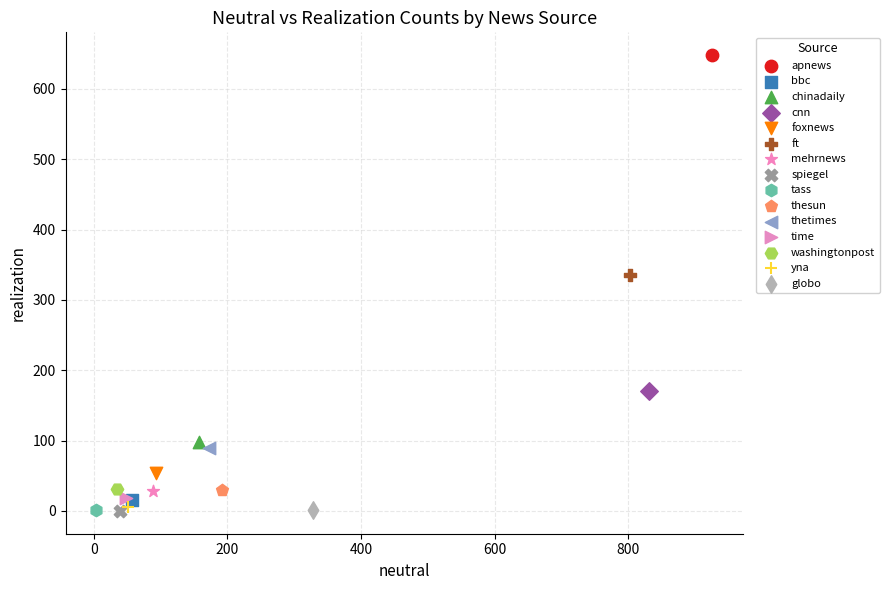

What are all the series names shown in the legend?

apnews, bbc, chinadaily, cnn, foxnews, ft, mehrnews, spiegel, tass, thesun, thetimes, time, washingtonpost, yna, globo